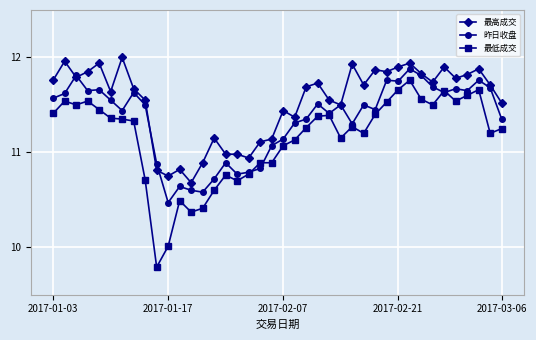

Which series has the largest range (max minus min)?

最低成交